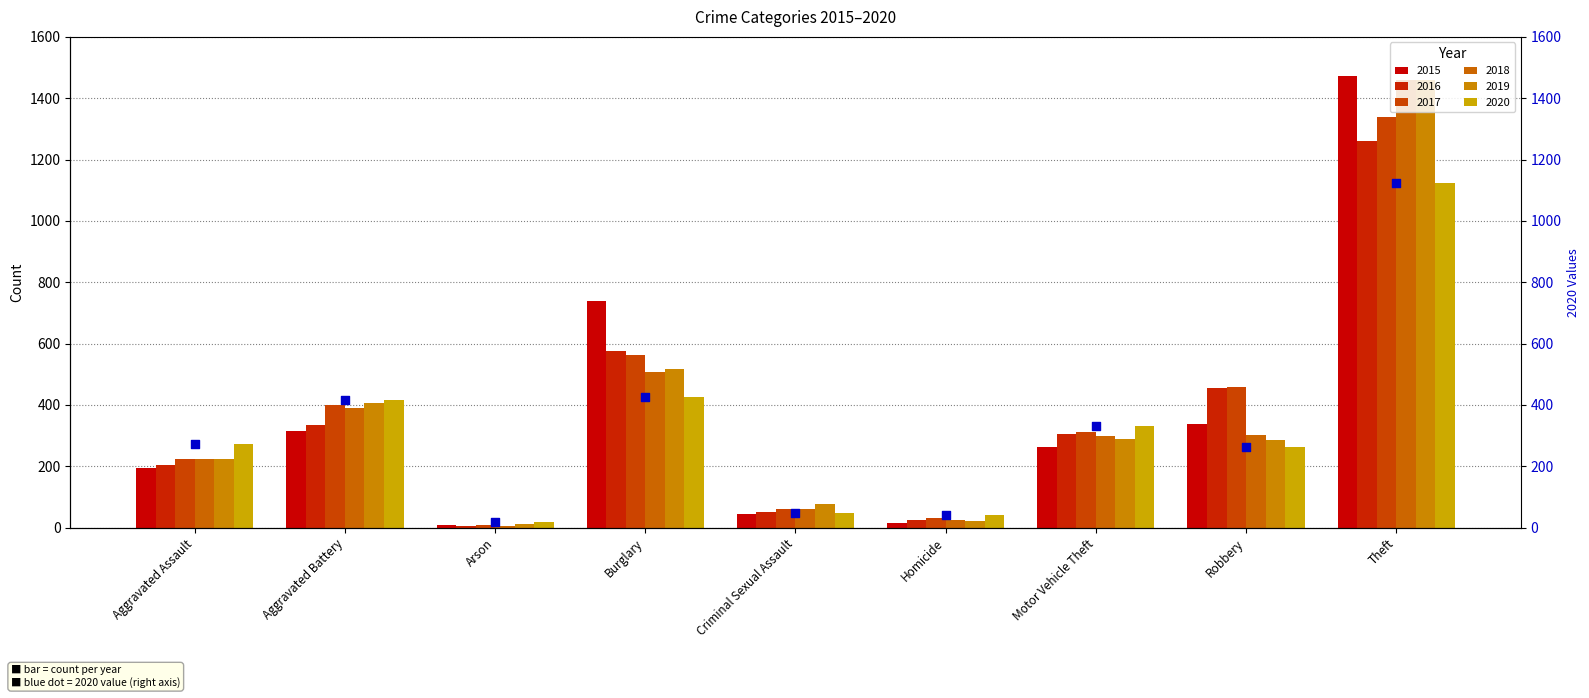

What is the ratio of the value at Robbery to the value at Homicide?

6.4